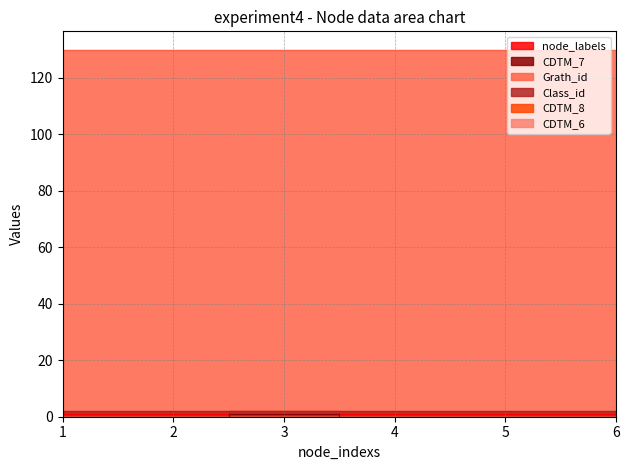

Rank the series at 6 from highest to lowest value.

Grath_id, Class_id, node_labels, CDTM_7, CDTM_8, CDTM_6